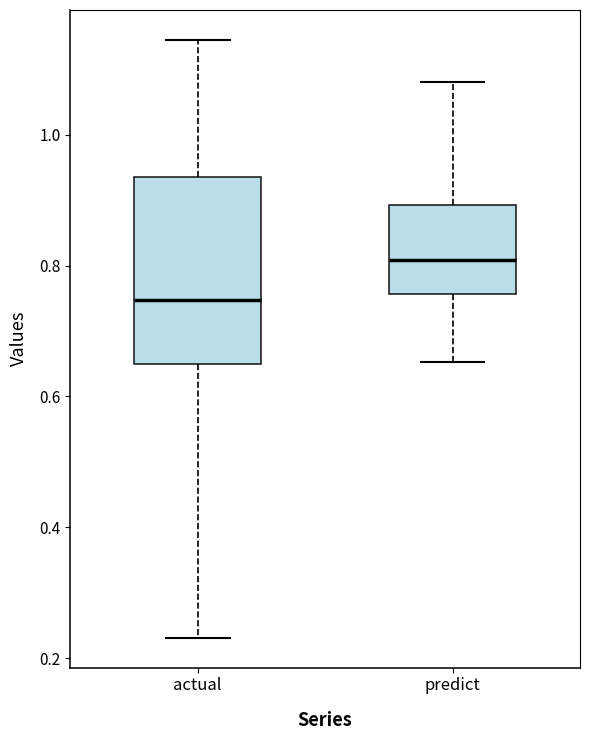

Which box is the tallest, from its lower edge to its upper edge?

actual